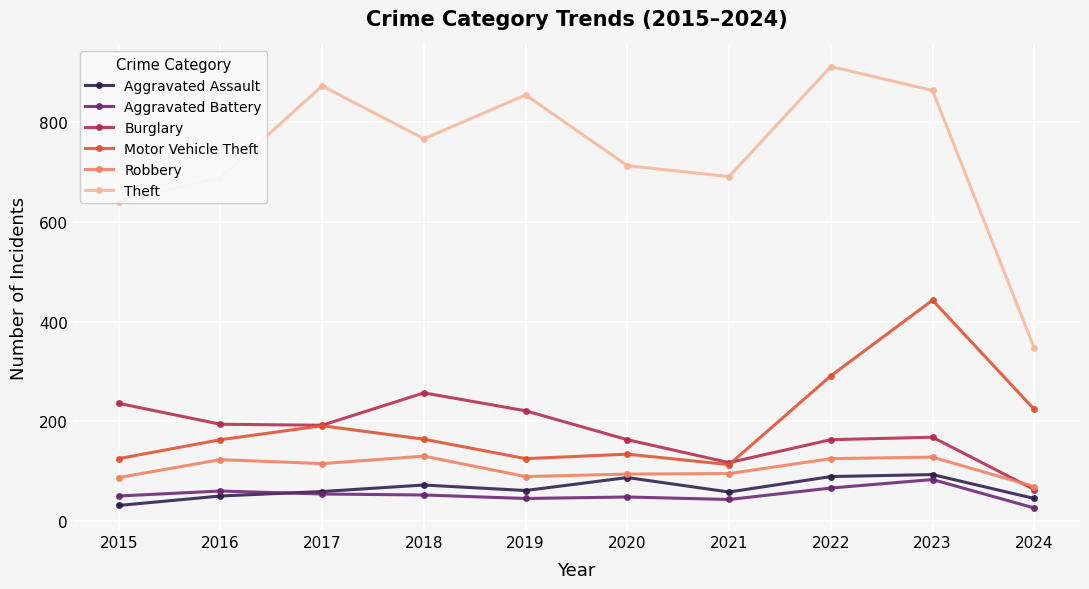

Which series has the largest total across all categories?

Theft